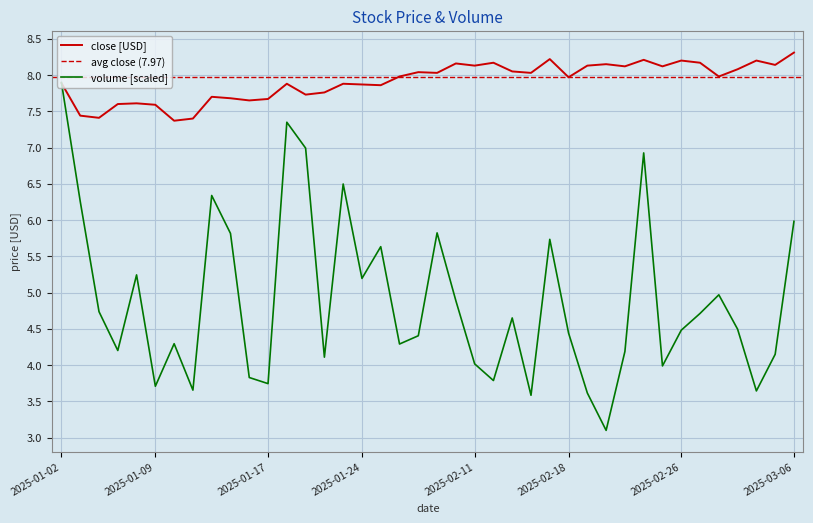

Reading left to right, extract all data points from this chart.

close: 2025-01-02=7.9	2025-01-03=7.4	2025-01-06=7.4	2025-01-07=7.6	2025-01-08=7.6	2025-01-09=7.6	2025-01-10=7.4	2025-01-13=7.4	2025-01-14=7.7	2025-01-15=7.7	2025-01-16=7.7	2025-01-17=7.7	2025-01-20=7.9	2025-01-21=7.7	2025-01-22=7.8	2025-01-23=7.9	2025-01-24=7.9	2025-01-27=7.9	2025-02-05=8.0	2025-02-06=8.0	2025-02-07=8.0	2025-02-10=8.2	2025-02-11=8.1	2025-02-12=8.2	2025-02-13=8.1	2025-02-14=8.0	2025-02-17=8.2	2025-02-18=8.0	2025-02-19=8.1	2025-02-20=8.2	2025-02-21=8.1	2025-02-24=8.2	2025-02-25=8.1	2025-02-26=8.2	2025-02-27=8.2	2025-02-28=8.0	2025-03-03=8.1	2025-03-04=8.2	2025-03-05=8.1	2025-03-06=8.3
volume: 2025-01-02=7.9	2025-01-03=6.3	2025-01-06=4.7	2025-01-07=4.2	2025-01-08=5.2	2025-01-09=3.7	2025-01-10=4.3	2025-01-13=3.7	2025-01-14=6.3	2025-01-15=5.8	2025-01-16=3.8	2025-01-17=3.7	2025-01-20=7.3	2025-01-21=7.0	2025-01-22=4.1	2025-01-23=6.5	2025-01-24=5.2	2025-01-27=5.6	2025-02-05=4.3	2025-02-06=4.4	2025-02-07=5.8	2025-02-10=4.9	2025-02-11=4.0	2025-02-12=3.8	2025-02-13=4.6	2025-02-14=3.6	2025-02-17=5.7	2025-02-18=4.4	2025-02-19=3.6	2025-02-20=3.1	2025-02-21=4.2	2025-02-24=6.9	2025-02-25=4.0	2025-02-26=4.5	2025-02-27=4.7	2025-02-28=5.0	2025-03-03=4.5	2025-03-04=3.6	2025-03-05=4.1	2025-03-06=6.0